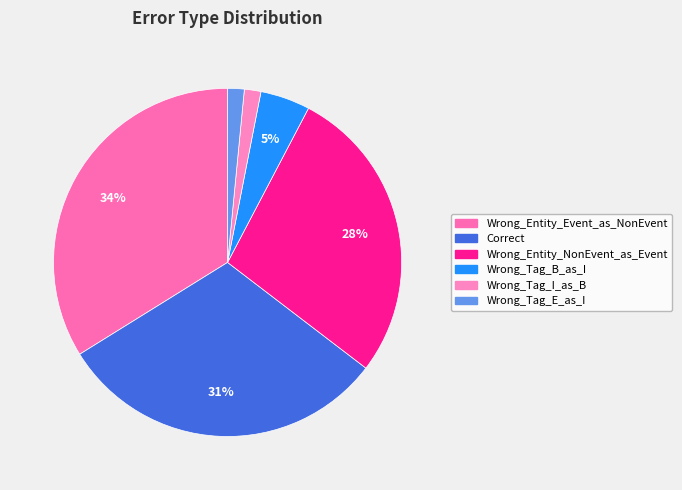

Rank the categories by value from highest to lowest.

Wrong_Entity_Event_as_NonEvent, Correct, Wrong_Entity_NonEvent_as_Event, Wrong_Tag_B_as_I, Wrong_Tag_I_as_B, Wrong_Tag_E_as_I